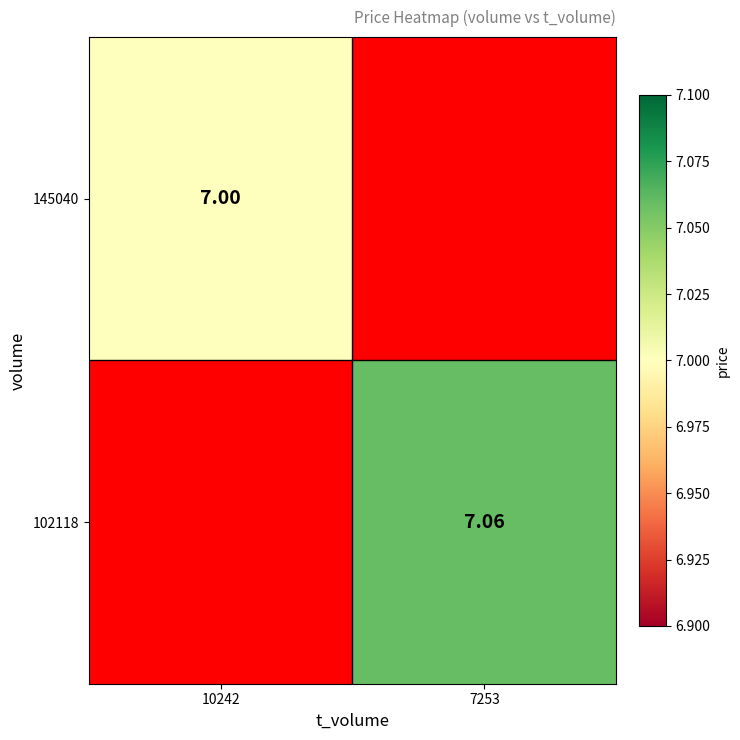

At how many categories does at least one series exceed 7?

1